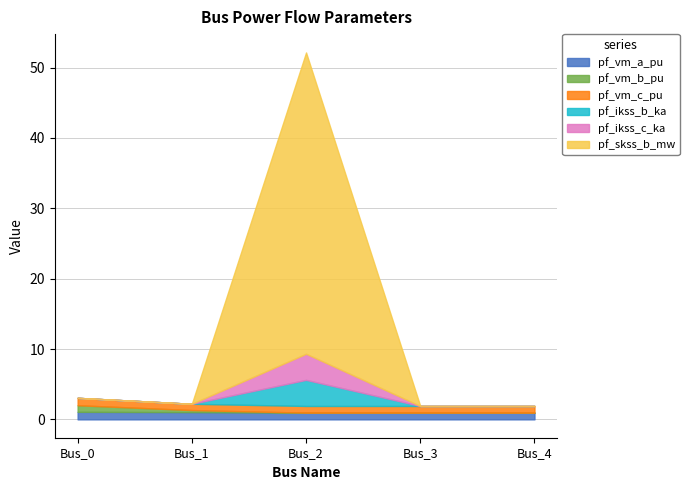

Which has a higher value, Bus_0 or Bus_4?

Bus_0